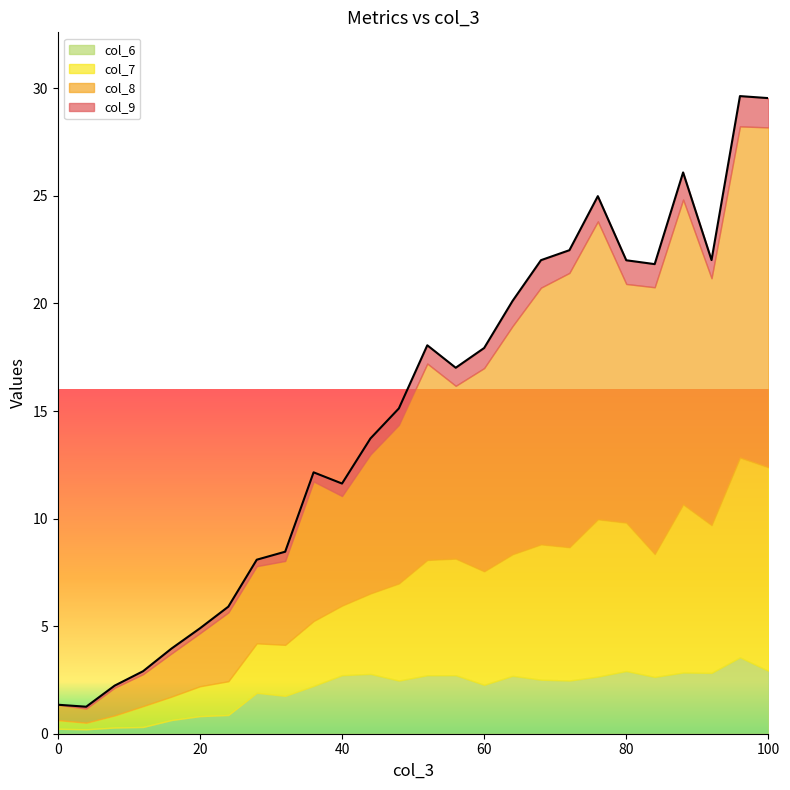

True or false: col_8 and col_6 intersect in this chart.

False